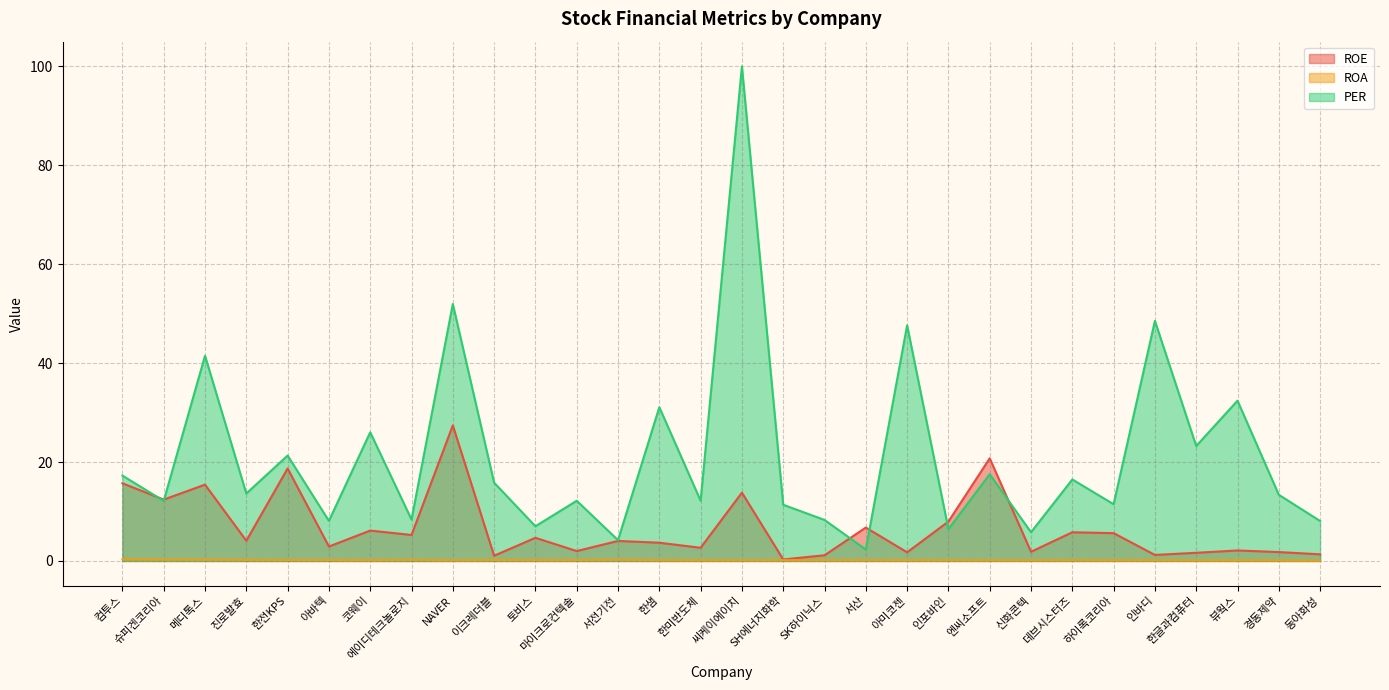

Where is the first local maximum for ROE?

메디톡스